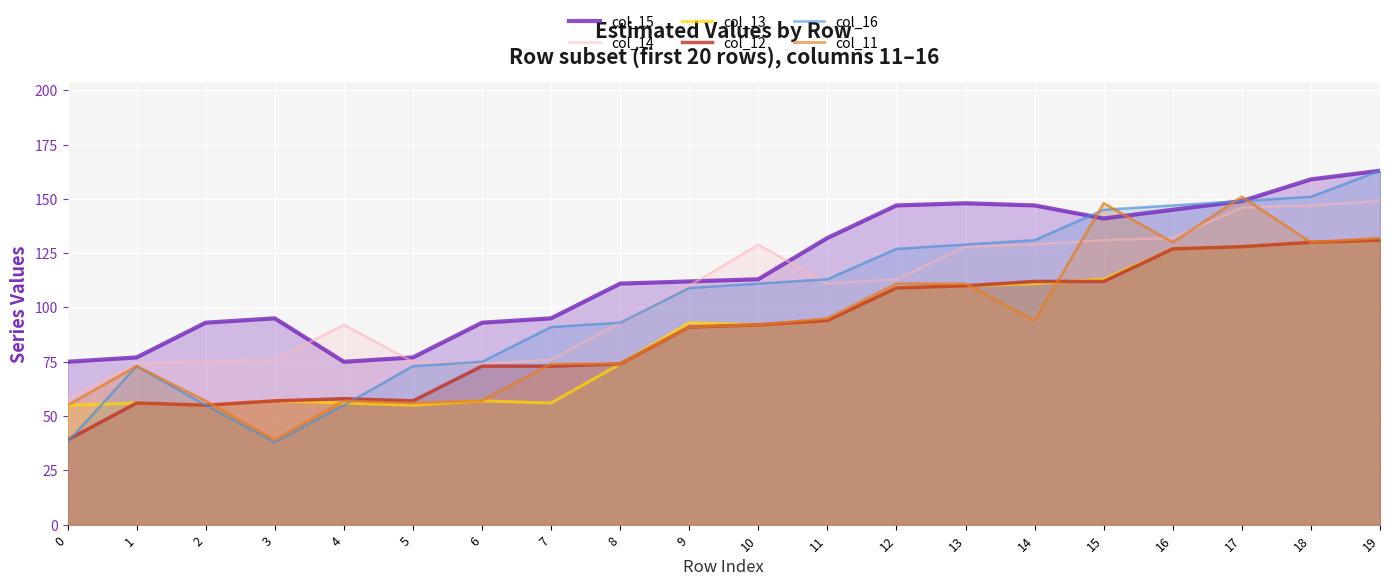

The value of col_15 at 0 is 123. True or false?

False